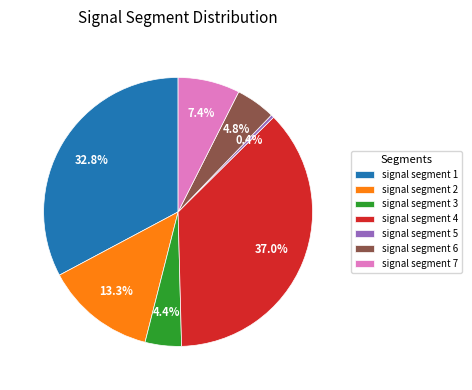

What portion of the pie excludes signal segment 6?

95.2%